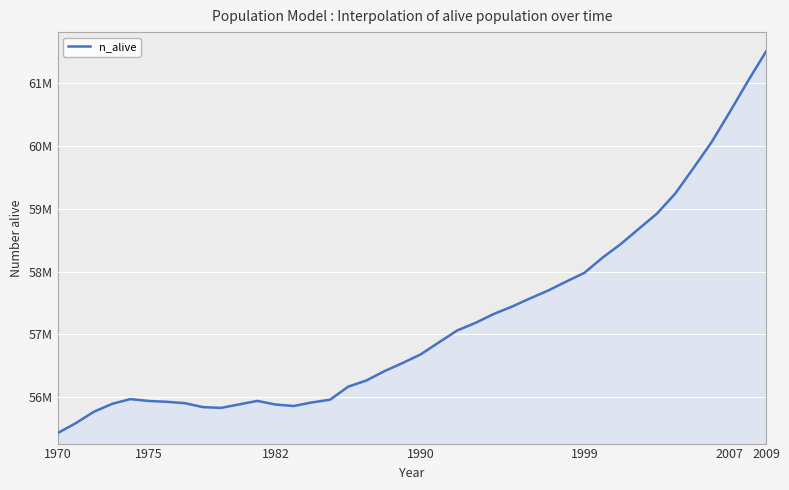

Does the chart have visible grid lines?

Yes